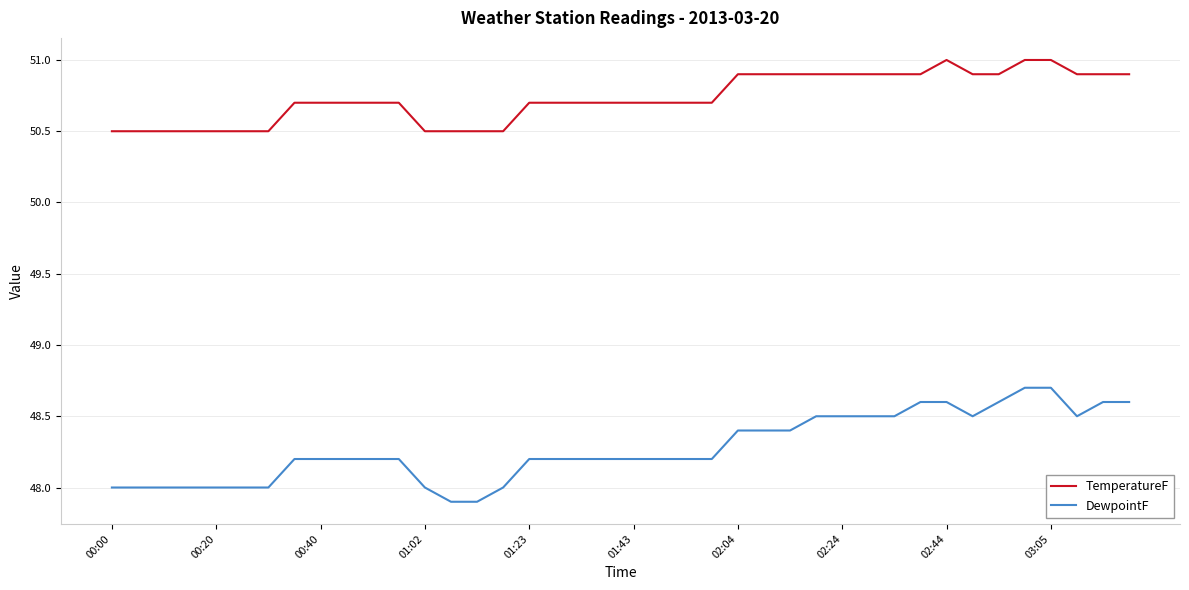

List the series in order of their overall mean, lowest first.

DewpointF, TemperatureF